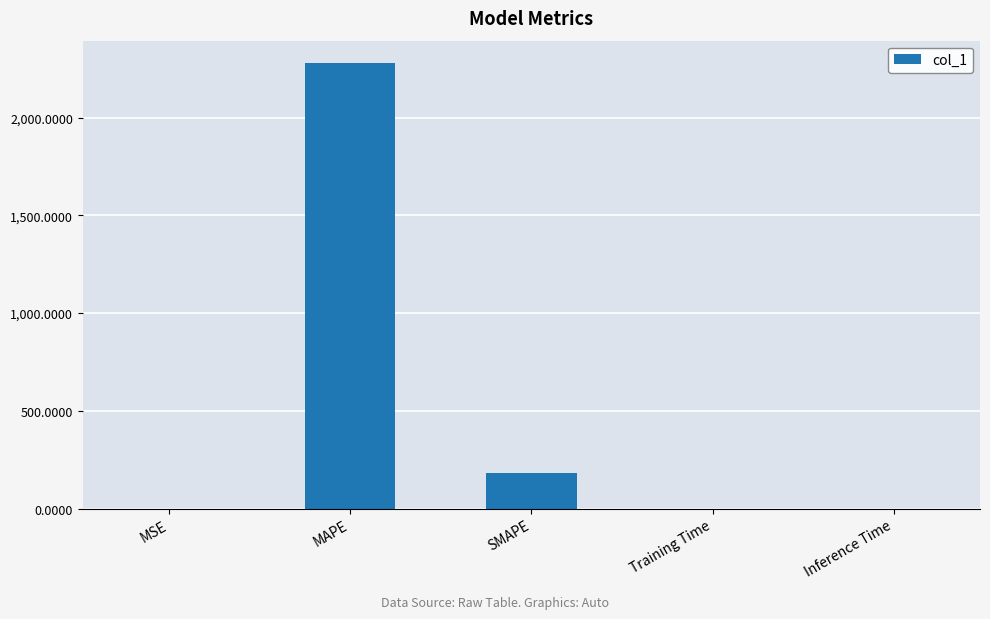

The chart shows a value of 0.0 at Training Time. True or false?

True